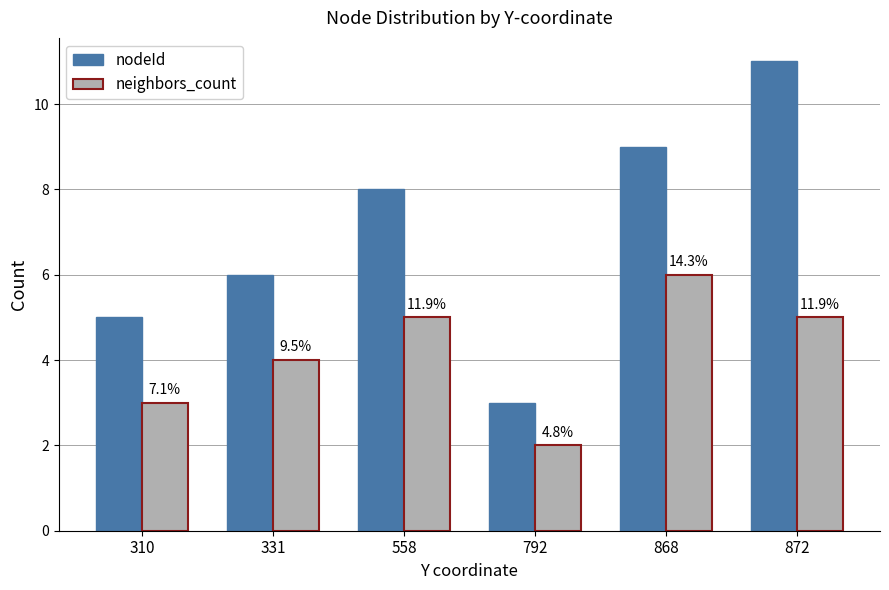

Which category has the highest value across all series?

872